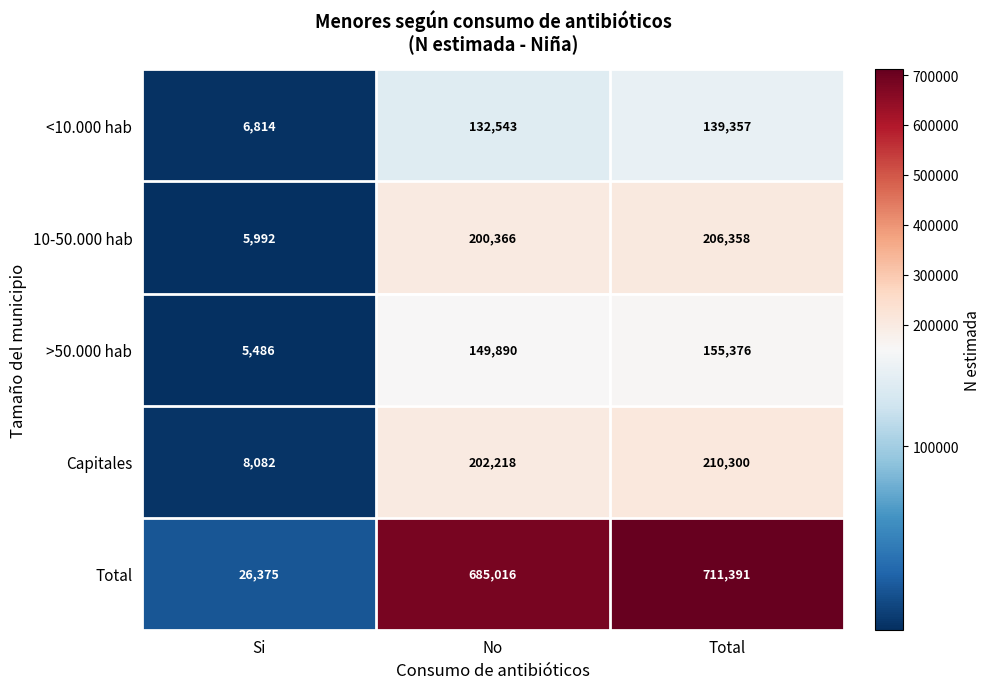

What is the smallest value displayed?

5486